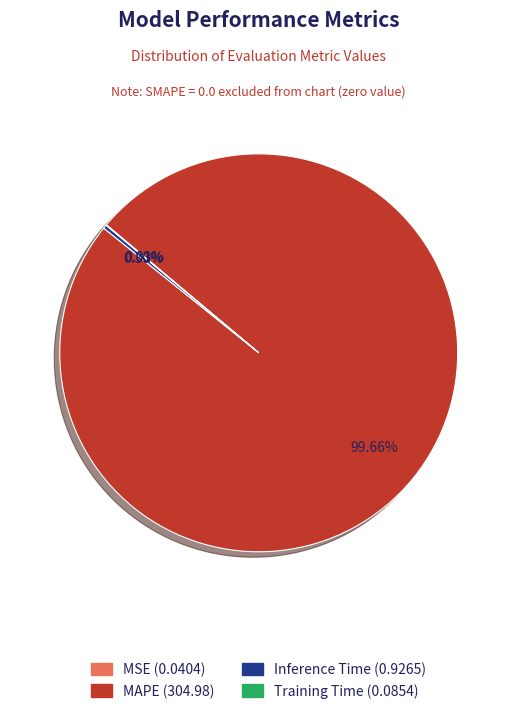

What is the largest slice in the pie chart?

MAPE